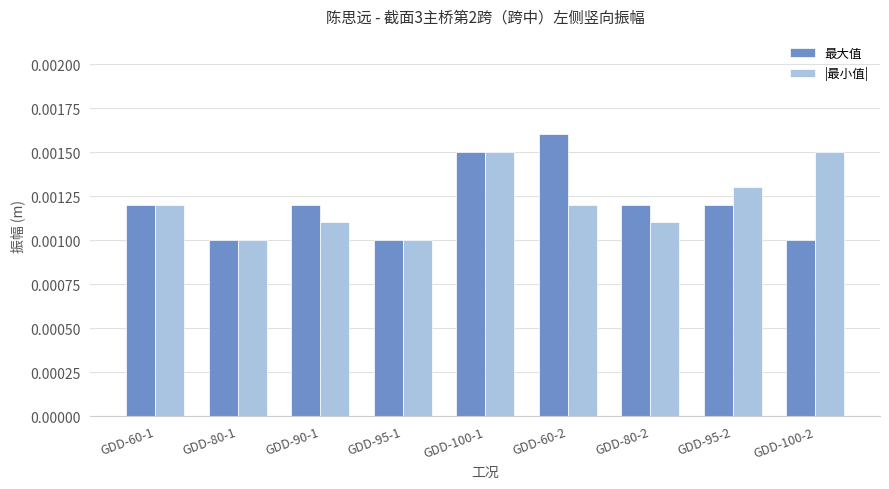

Rank the series by their maximum value, from highest to lowest.

最大值, |最小值|